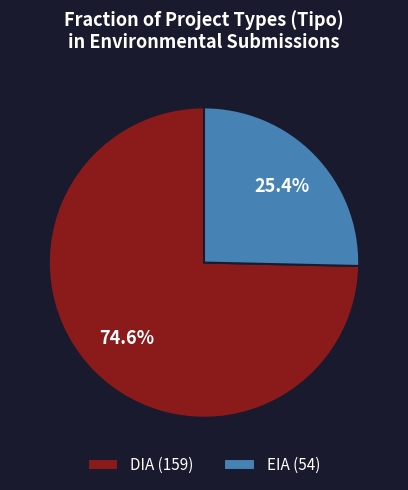

What portion of the pie excludes EIA?

74.6%